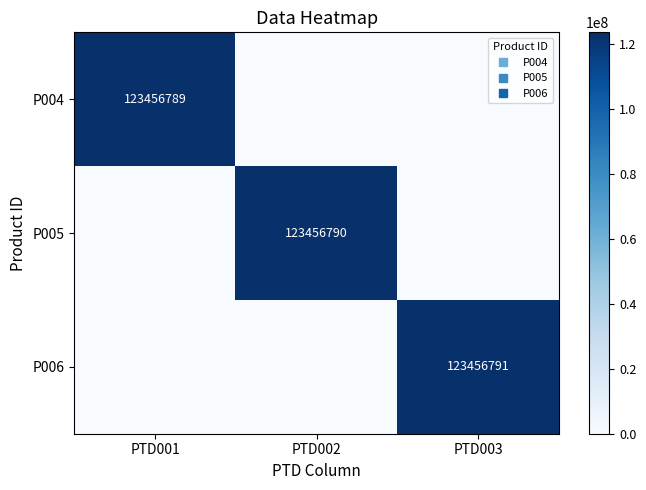

How many values in the P005 series exceed 0?

1